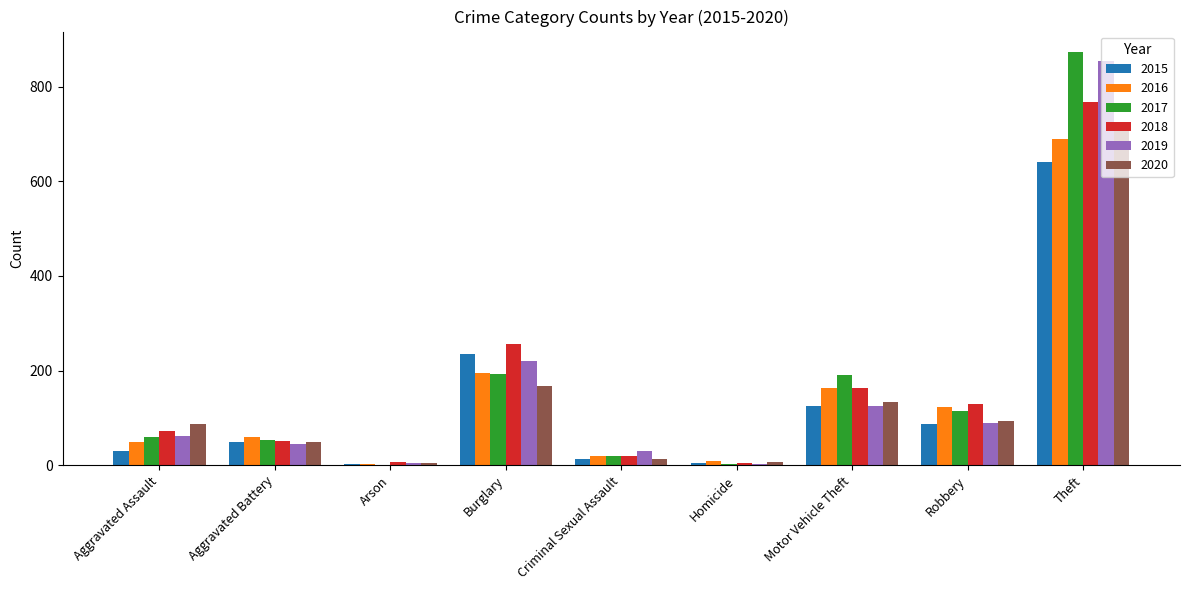

The 2016 series shows 50 at Aggravated Assault. True or false?

True